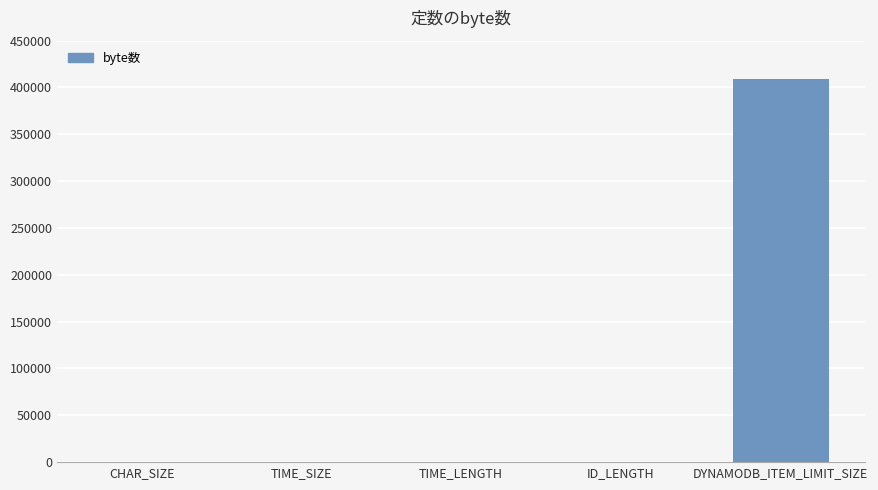

The value at DYNAMODB_ITEM_LIMIT_SIZE is 691750. True or false?

False